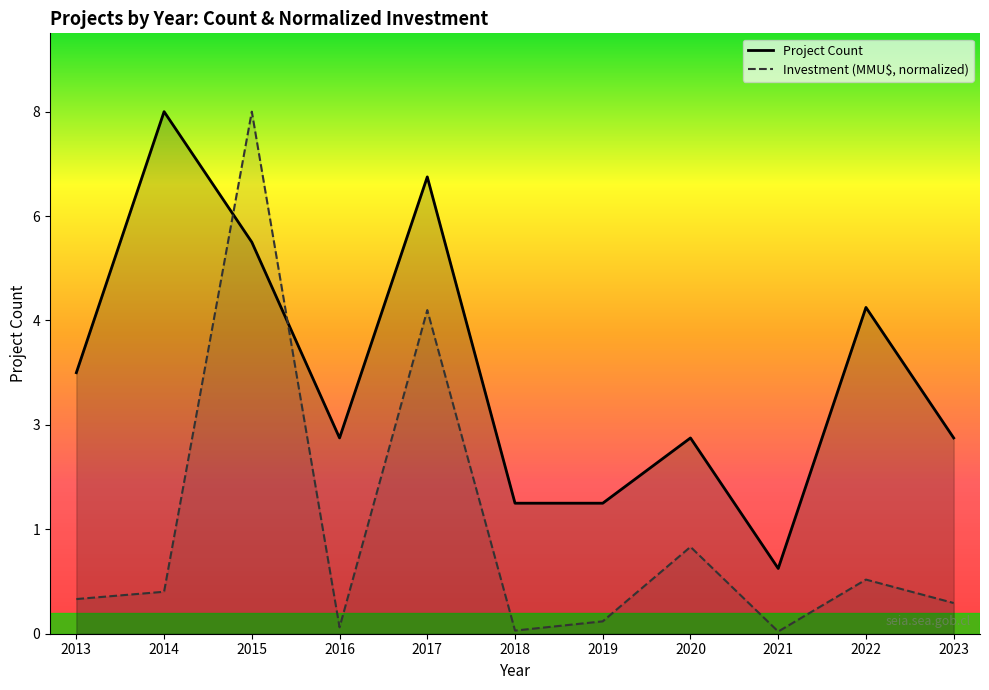

Where is the first local maximum for Investment (MMU$, normalized)?

2015